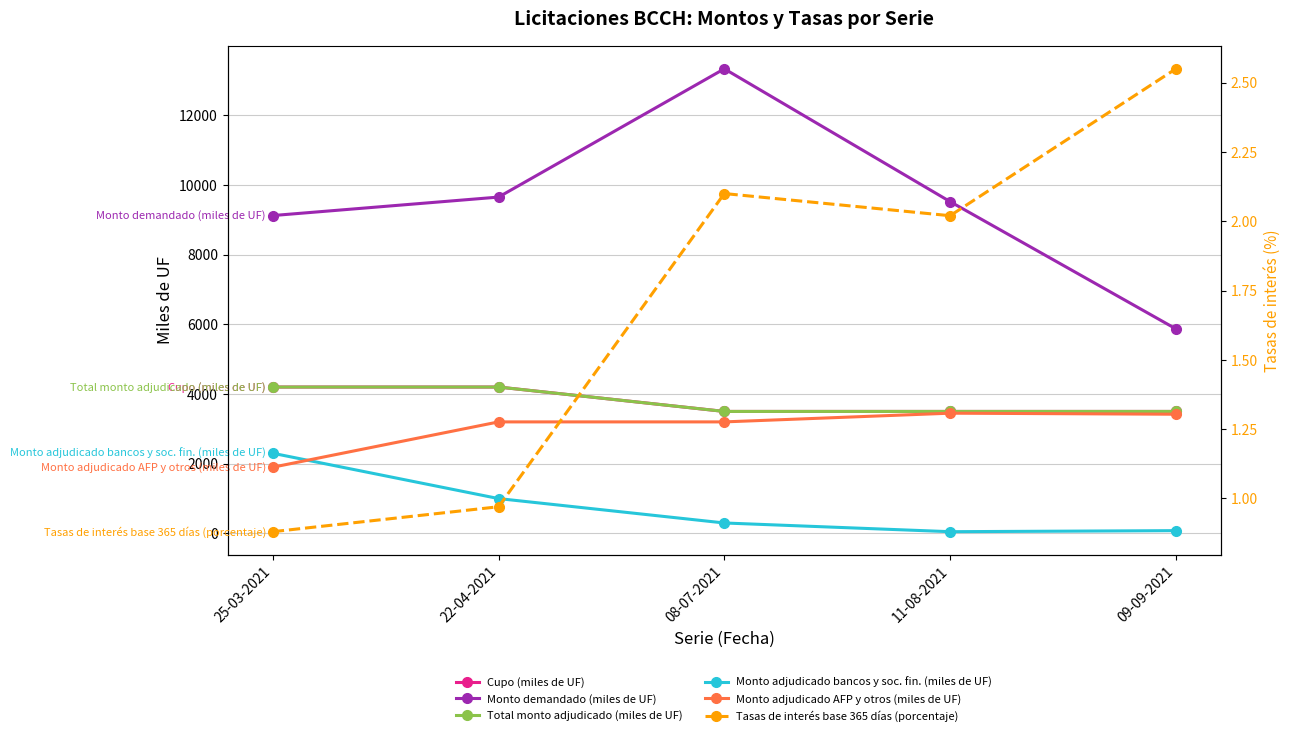

True or false: Total monto adjudicado (miles de UF) and Tasas de interés base 365 días (porcentaje) cross at least once.

False